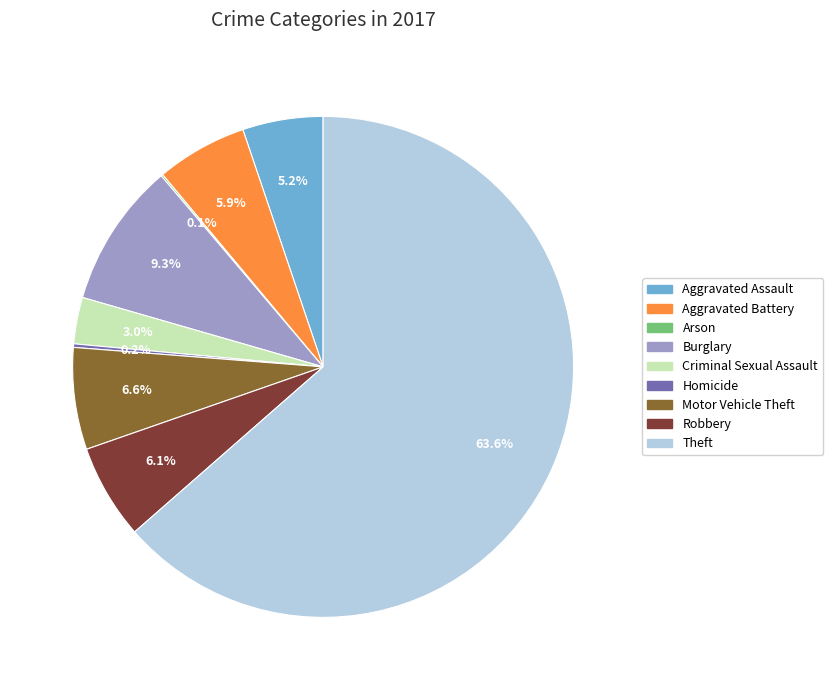

Is there any slice that represents more than half of the pie?

Yes